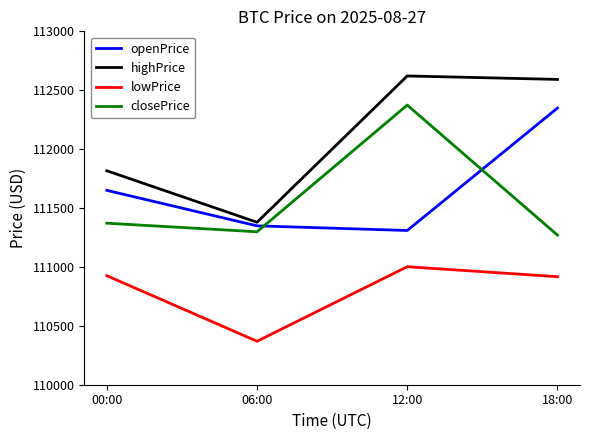

Which series has the largest range (max minus min)?

highPrice